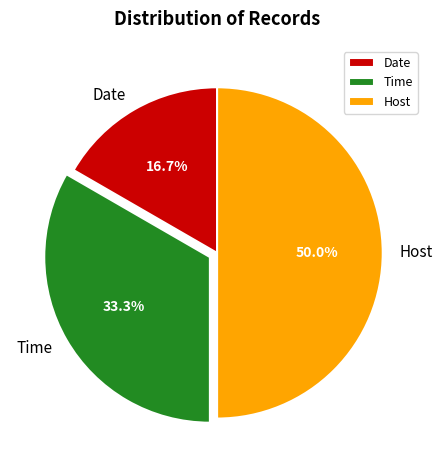

What is the largest slice in the pie chart?

Host